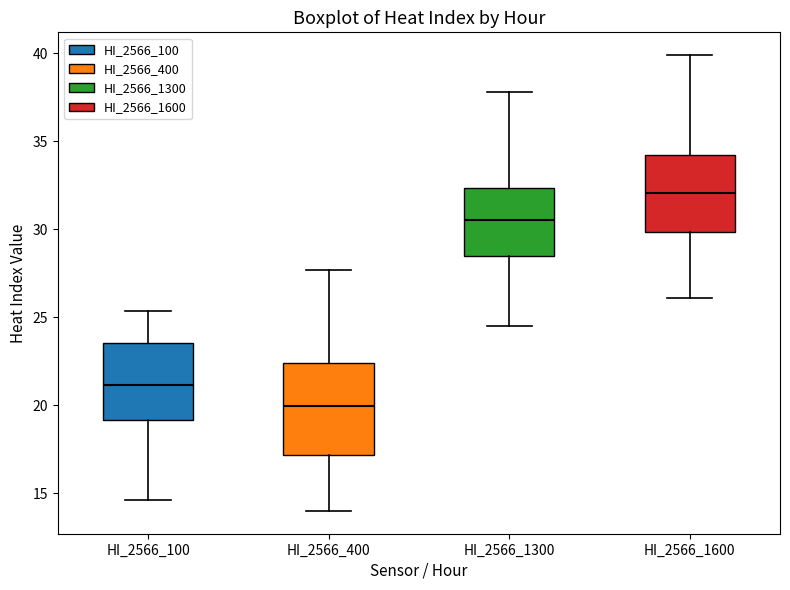

Which box is the tallest, from its lower edge to its upper edge?

HI_2566_400